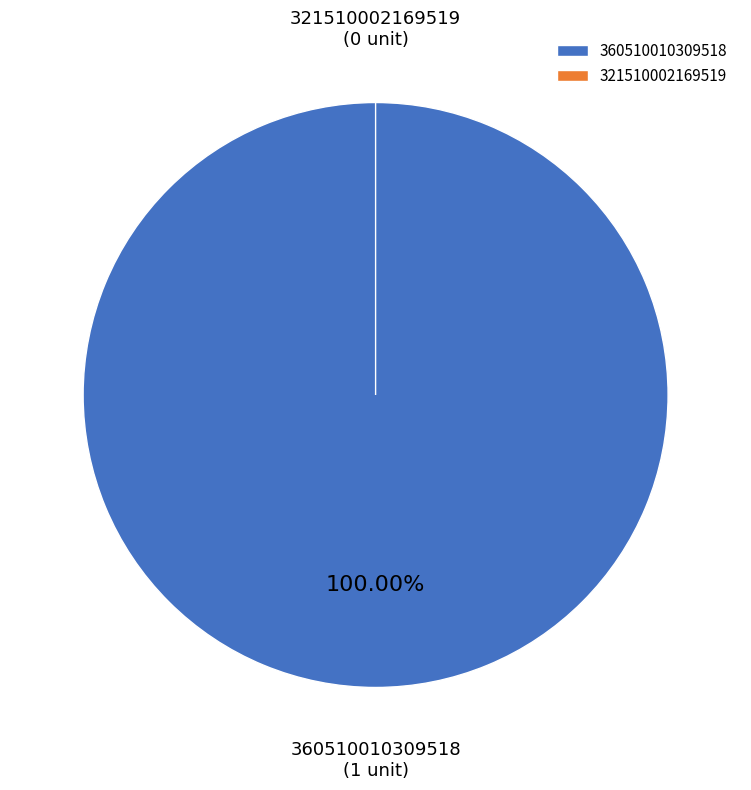

What is the largest slice in the pie chart?

360510010309518